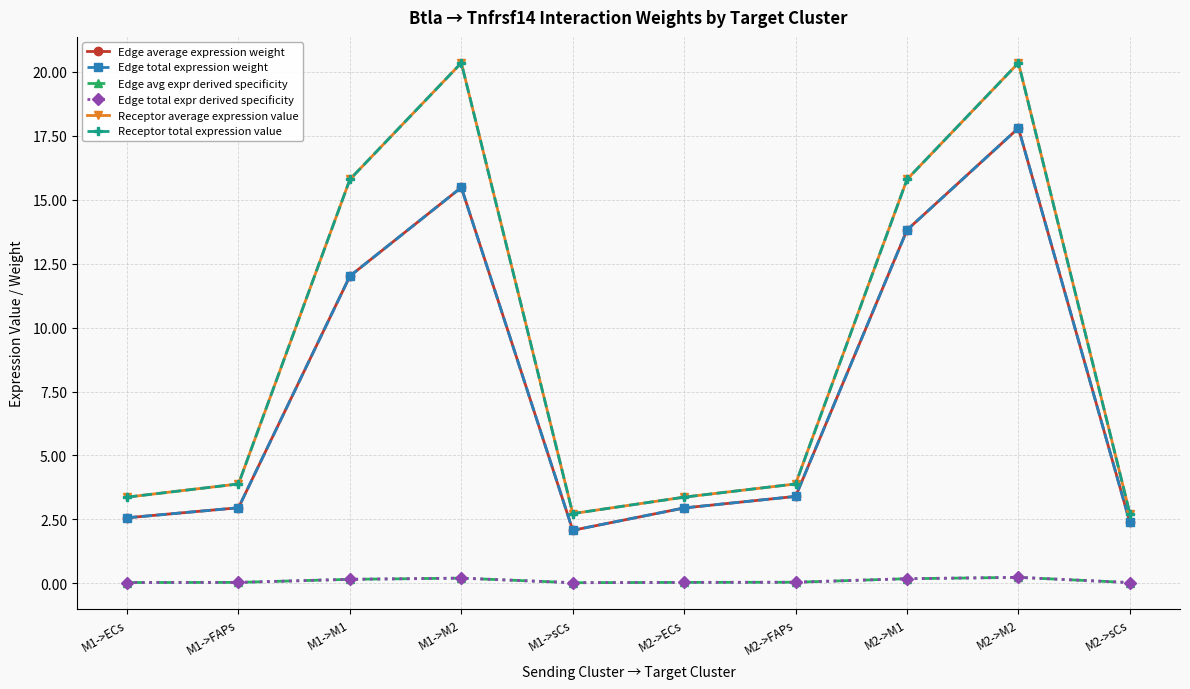

What is the difference between the Receptor total expression value values at M2->sCs and M1->M1?

13.1